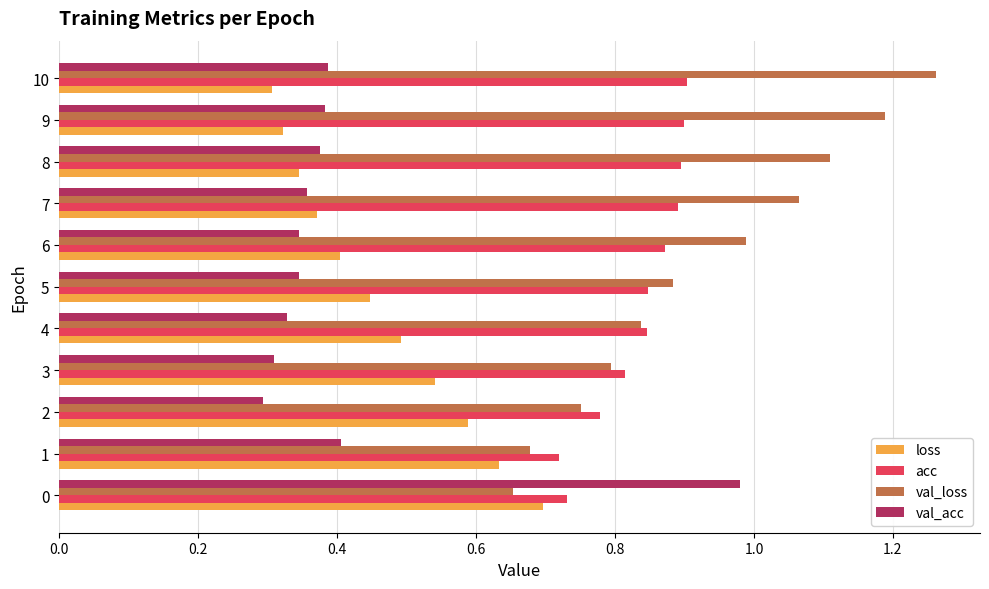

Rank the series by their maximum value, from highest to lowest.

val_loss, val_acc, acc, loss